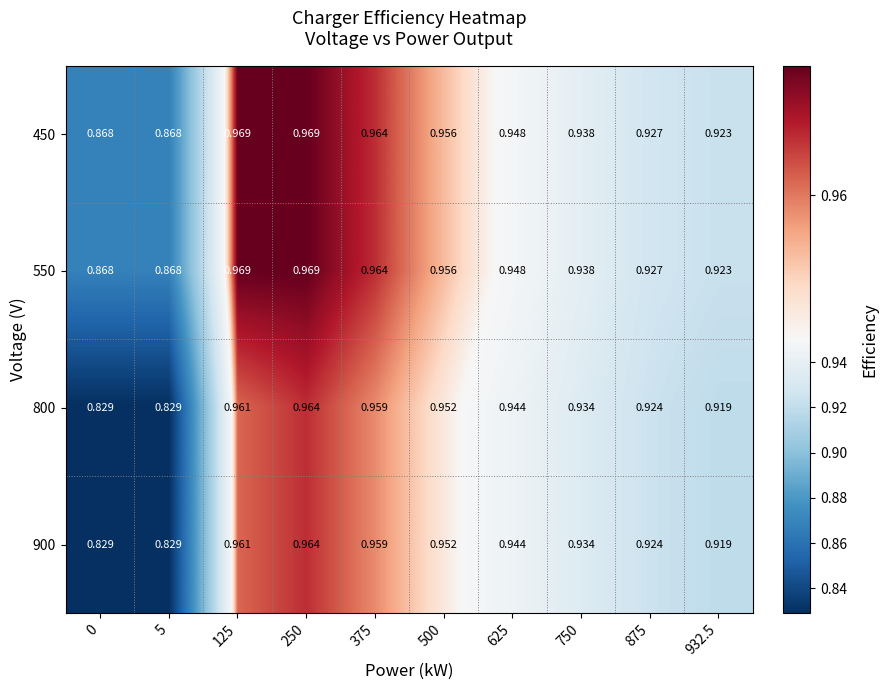

Is the value of 550 at 375 greater than the value of 450 at 5?

Yes